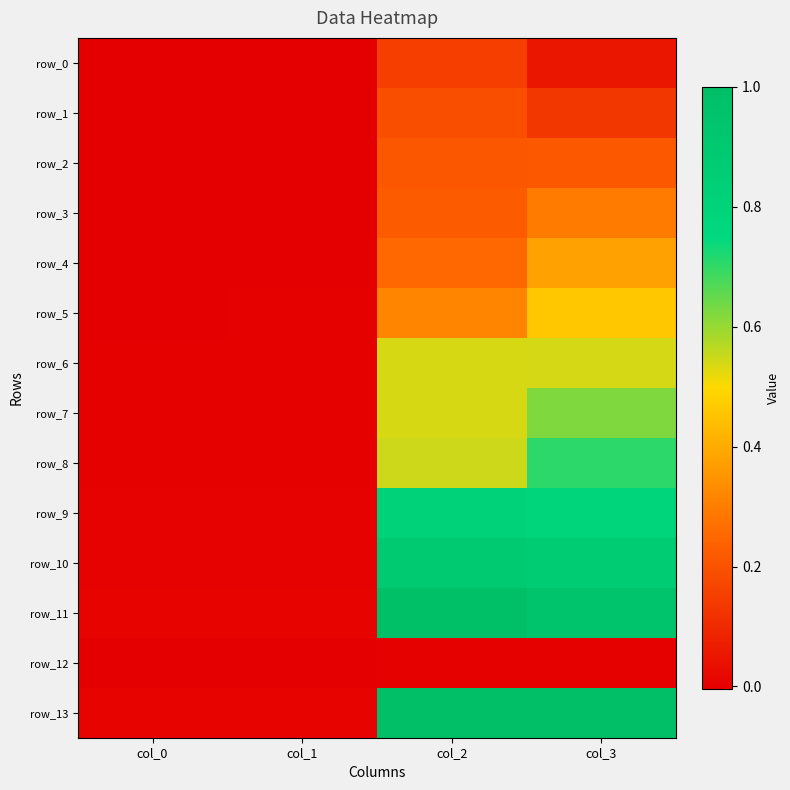

Which series has the largest range (max minus min)?

row_13